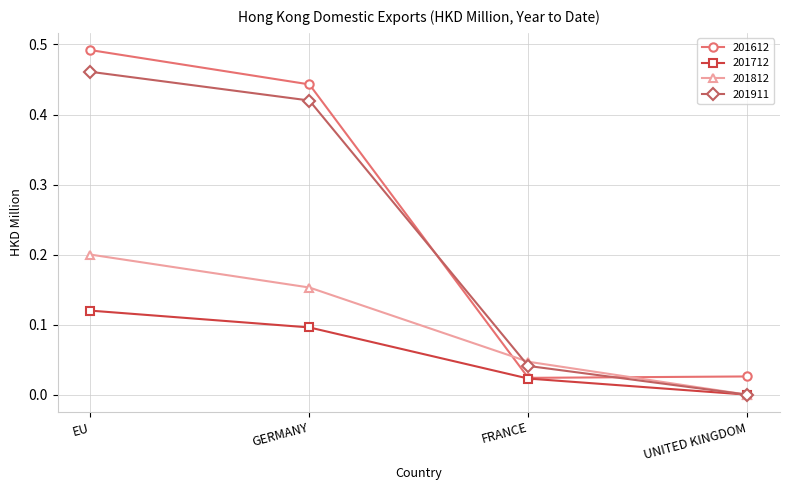

True or false: 201911 has a value of 0.7 at GERMANY.

False